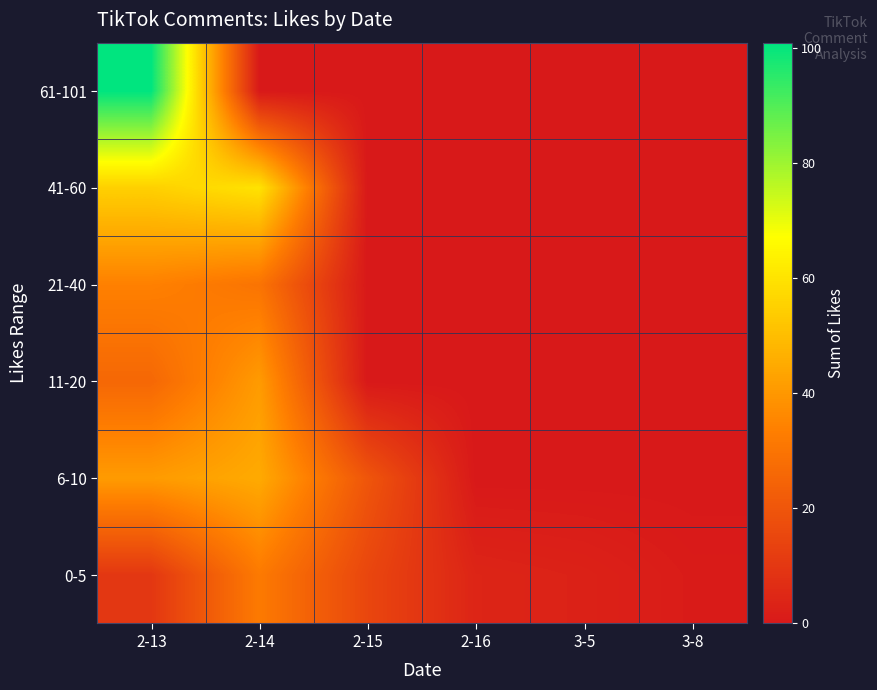

Reading left to right, extract all data points from this chart.

0-5: 2-13=10	2-14=32	2-15=15	2-16=4	3-5=3	3-8=1
6-10: 2-13=41	2-14=45	2-15=20	2-16=0	3-5=0	3-8=0
11-20: 2-13=26	2-14=41	2-15=0	2-16=0	3-5=0	3-8=0
21-40: 2-13=34	2-14=30	2-15=0	2-16=0	3-5=0	3-8=0
41-60: 2-13=55	2-14=60	2-15=0	2-16=0	3-5=0	3-8=0
61-101: 2-13=101	2-14=0	2-15=0	2-16=0	3-5=0	3-8=0